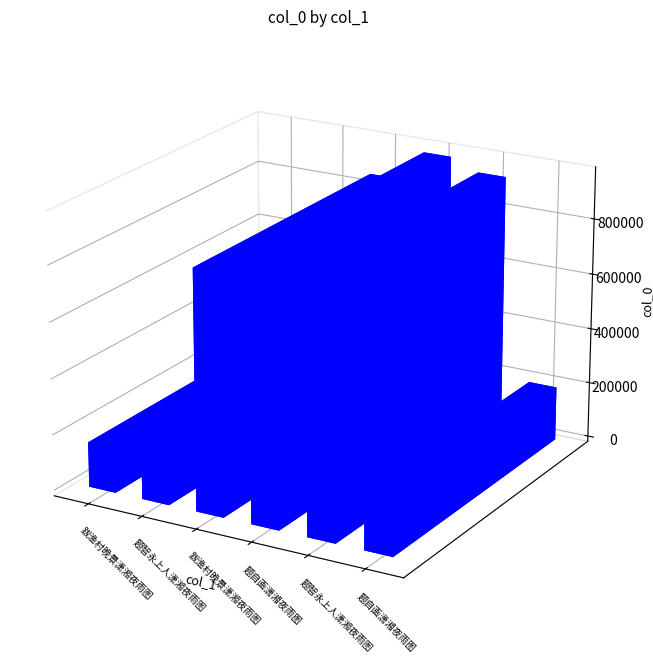

What is the label of the 4th bar from the left?

题自画潇湘夜雨图